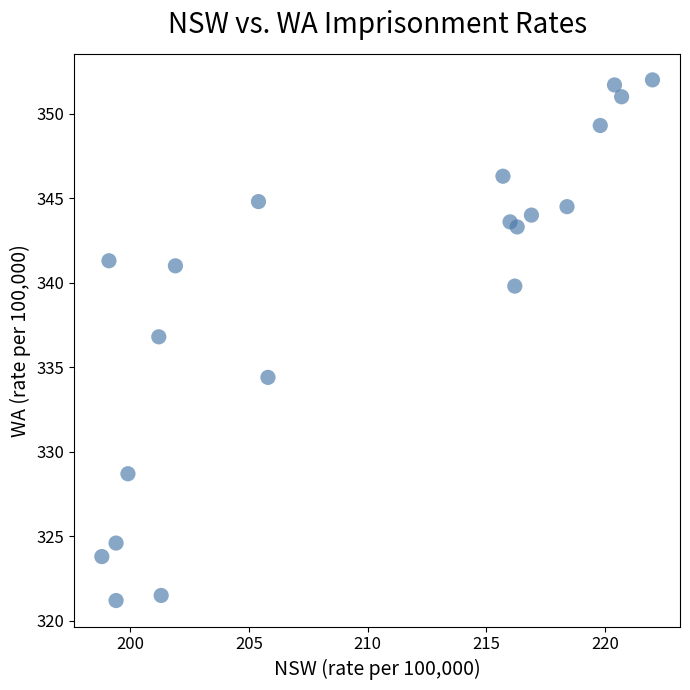

What is the range of Y values (max minus min)?

30.8